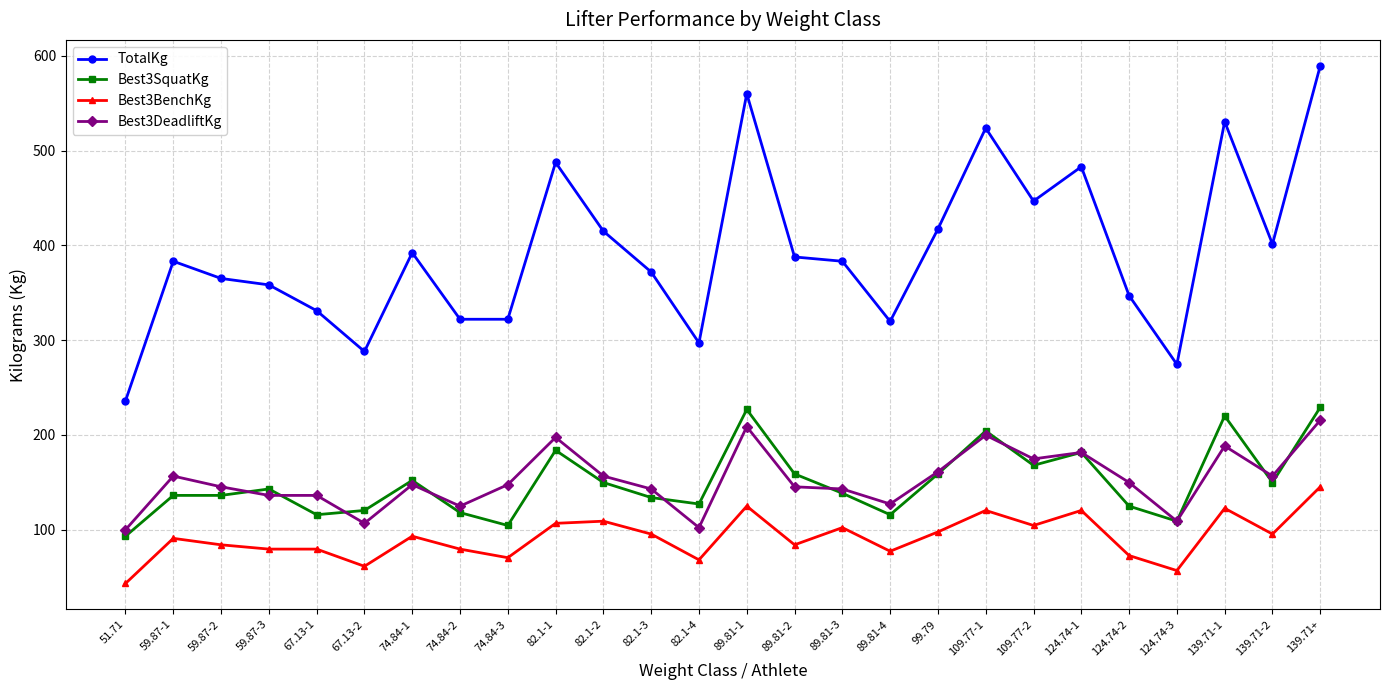

Count the number of categories in the chart.

26